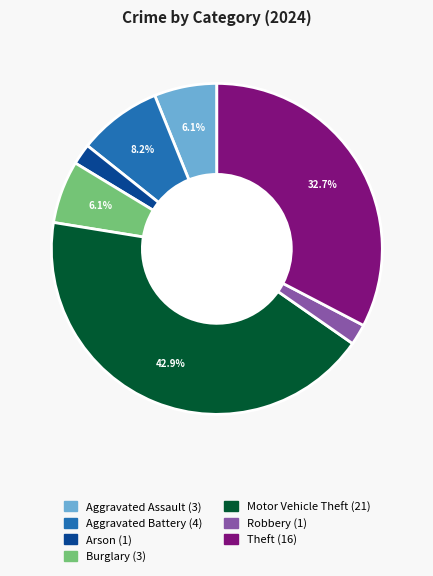

Does any single category account for the majority?

No